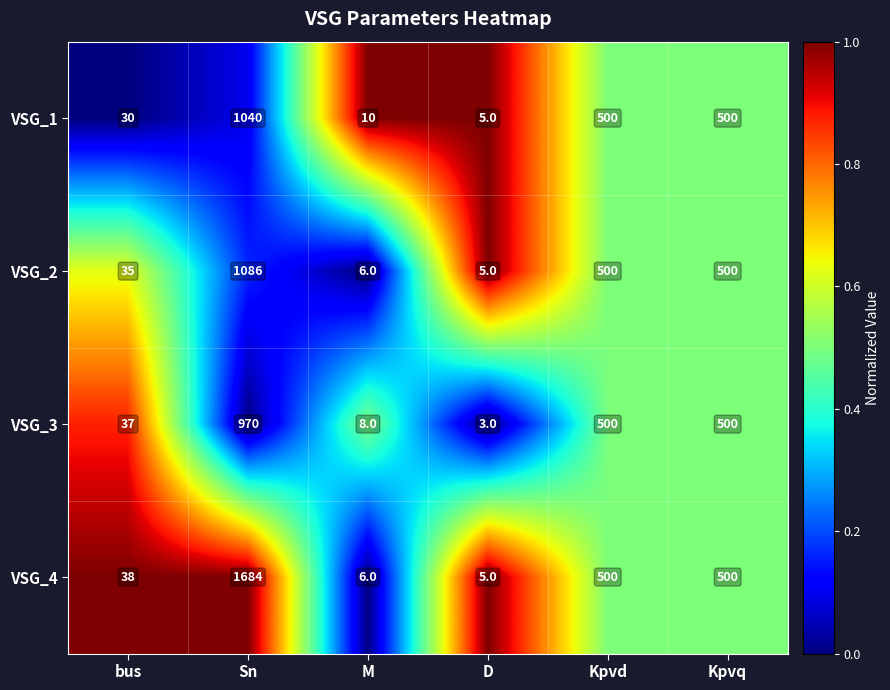

What is the total value across all series at Kpvd?

2000